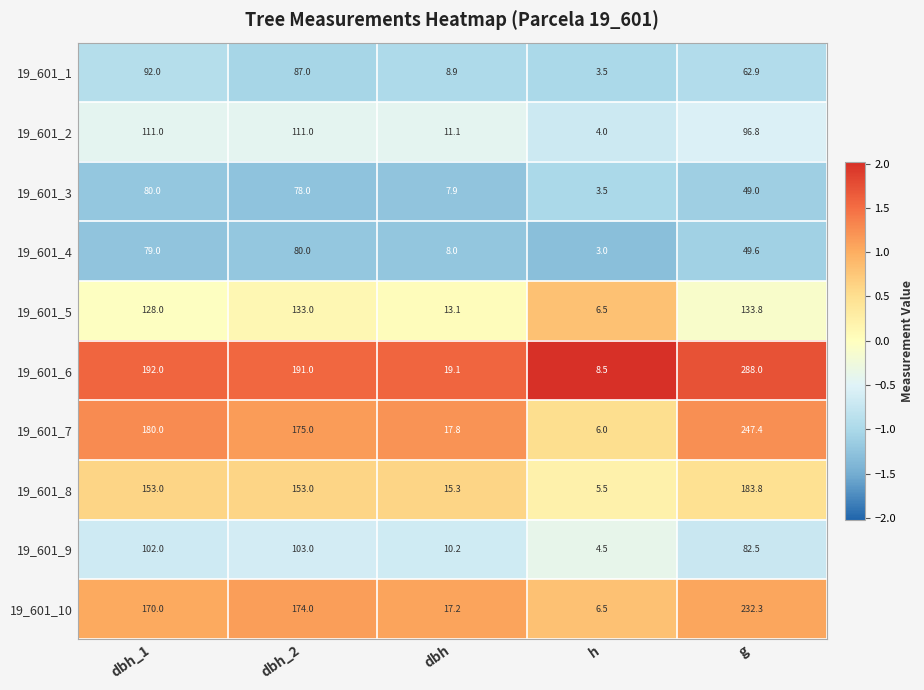

Where does the 19_601_6 series first go above 191?

dbh_1